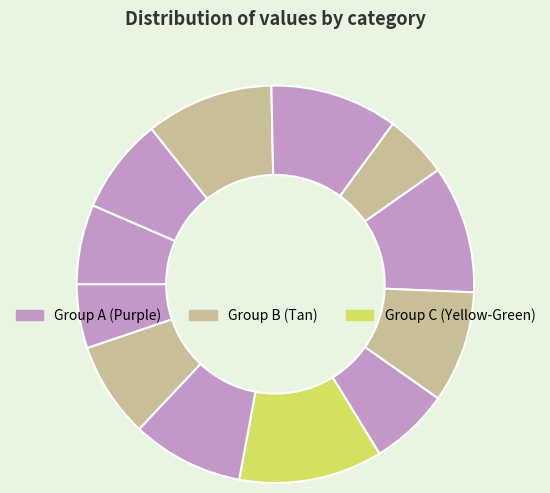

How many slices are in this pie chart?

12